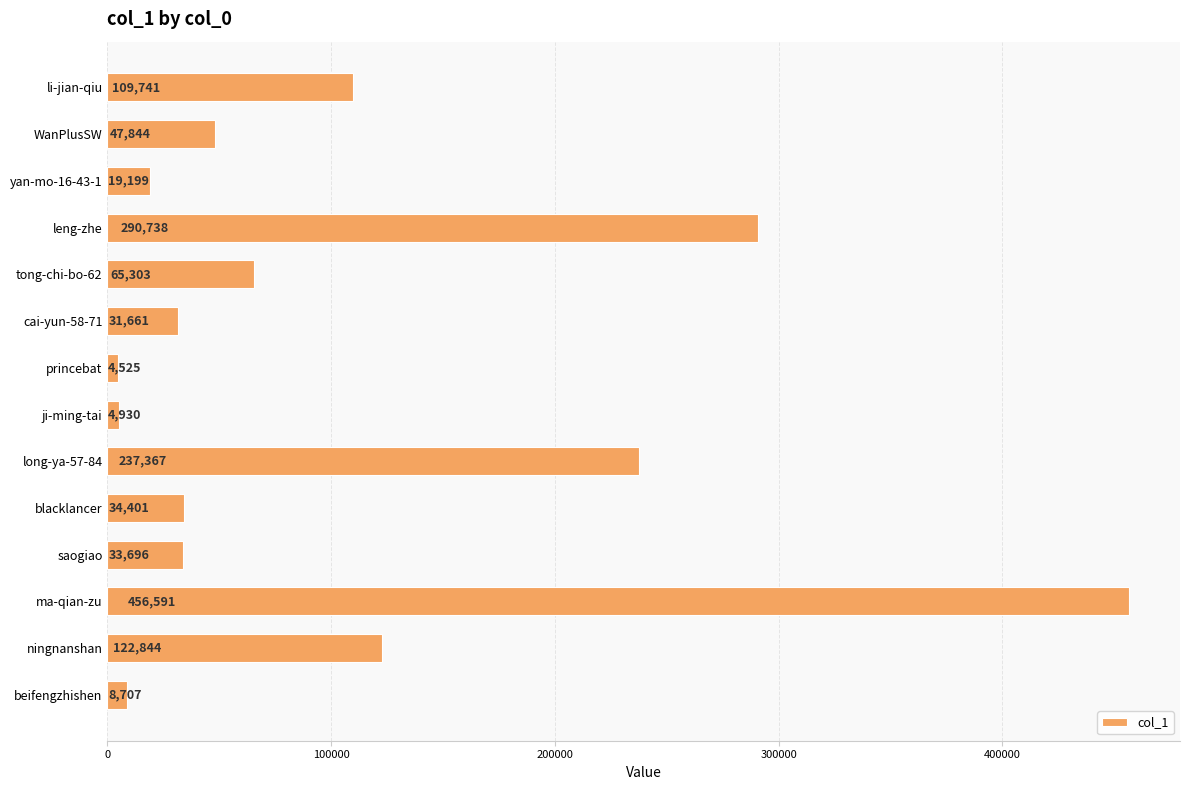

What is the minimum value shown in the chart?

4525